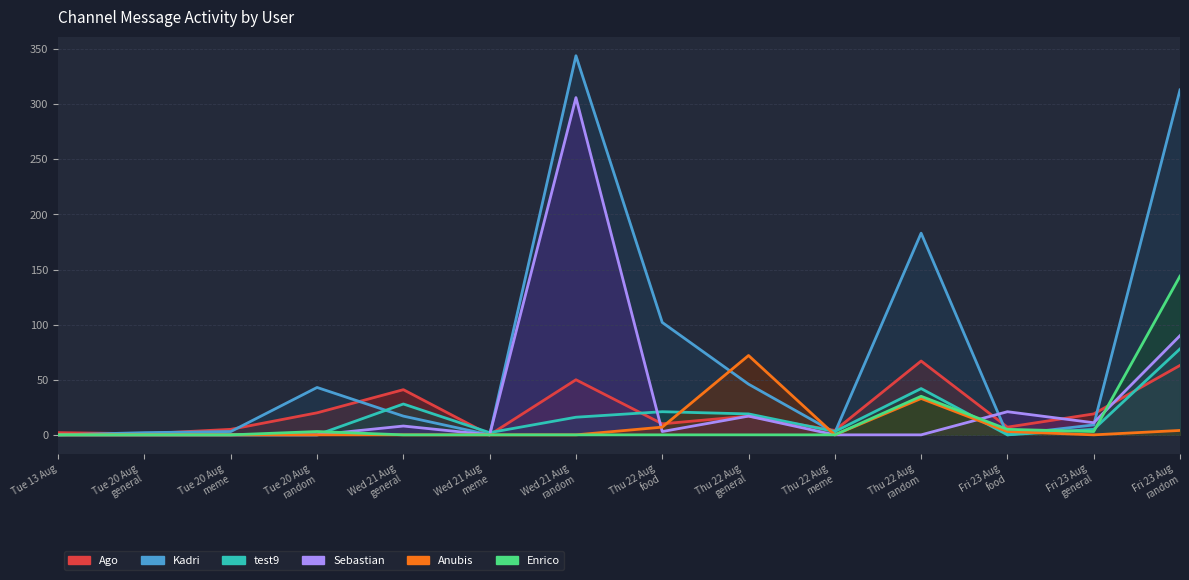

The value of test9 at Thu 22 Aug
random is 42. True or false?

True